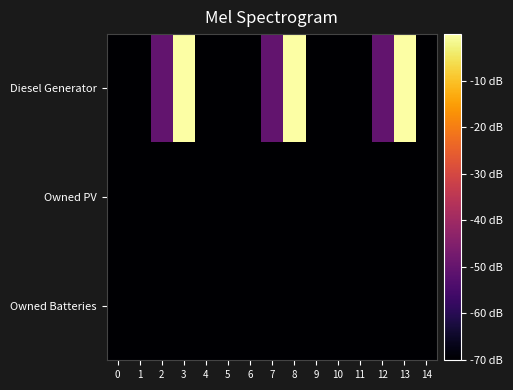

What is the total value across all series at 11?

-511.5